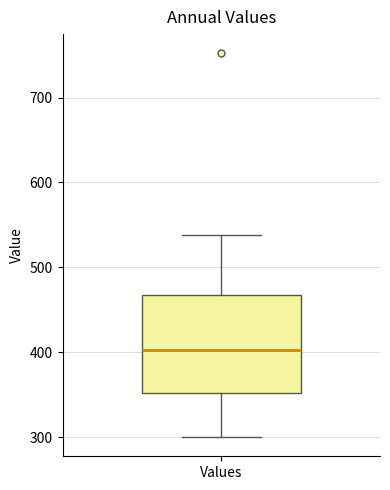

Read this box plot against the y-axis: the position of the median line, the range covered by the box, and the ends of both whiskers. The values are not printed on the chart, so give them approximately, as read against the axis.

median 400, box 350 to 470, whiskers 300 to 540